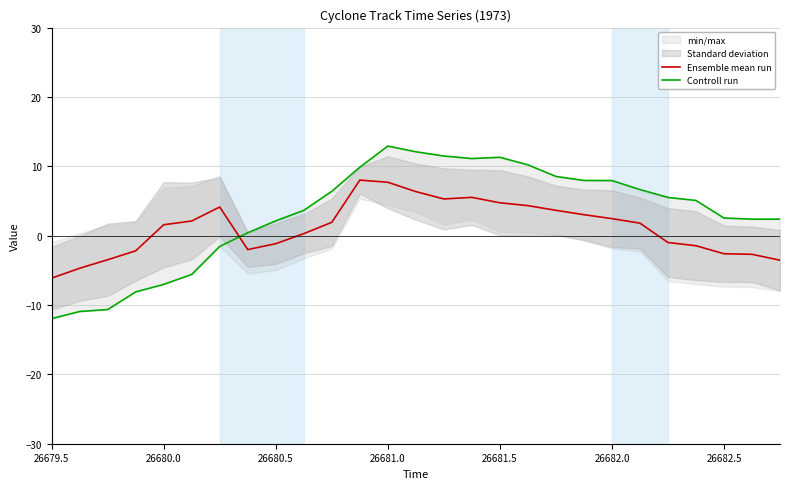

Rank the series by their maximum value, from lowest to highest.

Ensemble mean run, Controll run